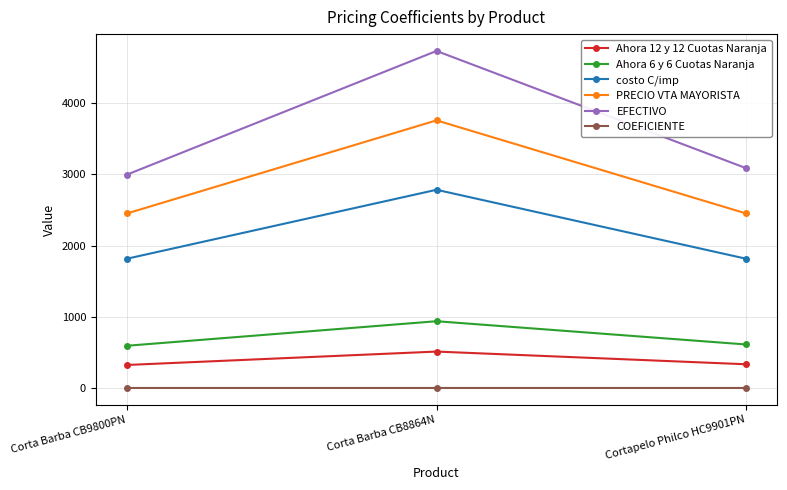

Which series changed the most between Corta Barba CB8864N and Cortapelo Philco HC9901PN?

EFECTIVO